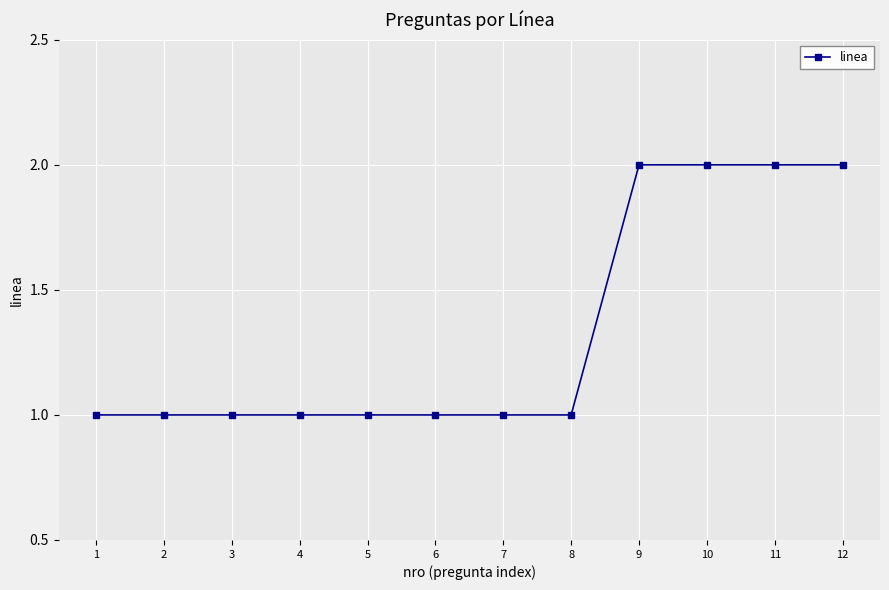

Does the chart have visible grid lines?

Yes